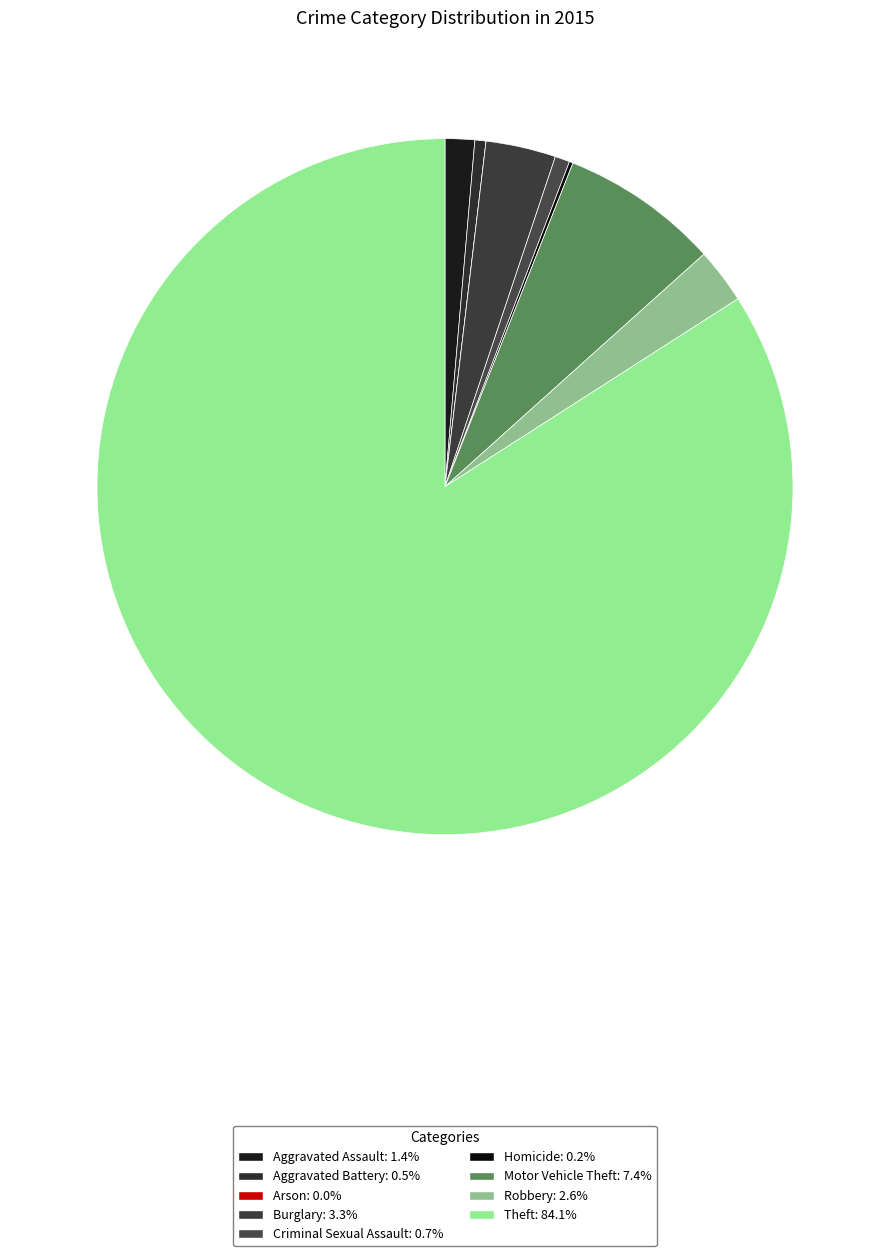

Does Criminal Sexual Assault account for over 50% of the chart?

No